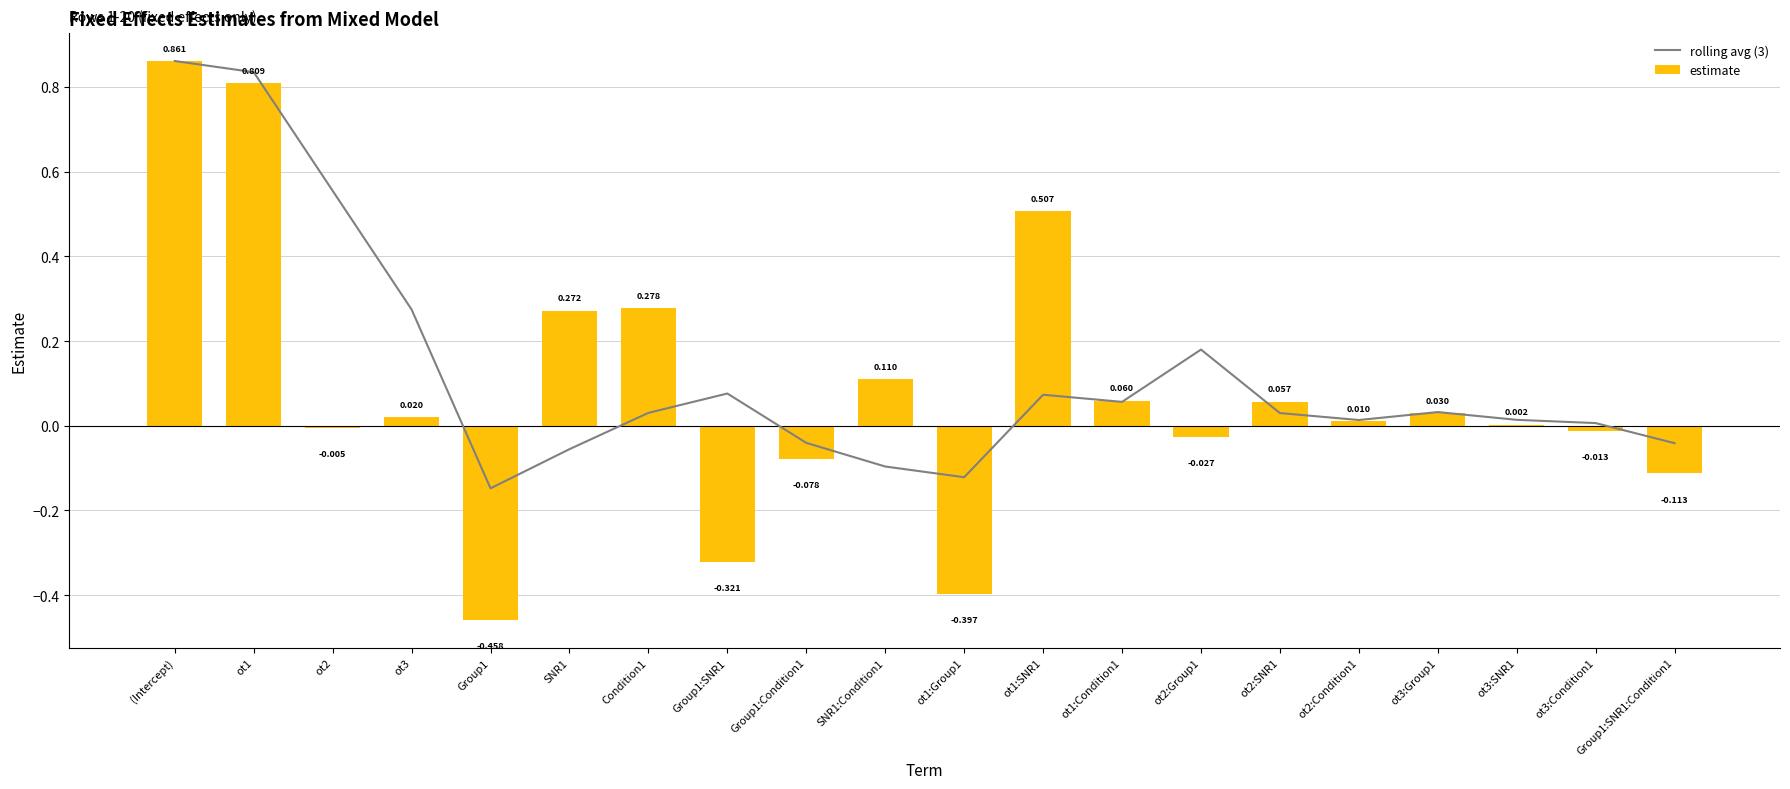

Rank the series at ot1:SNR1 from highest to lowest value.

estimate, rolling avg (3)